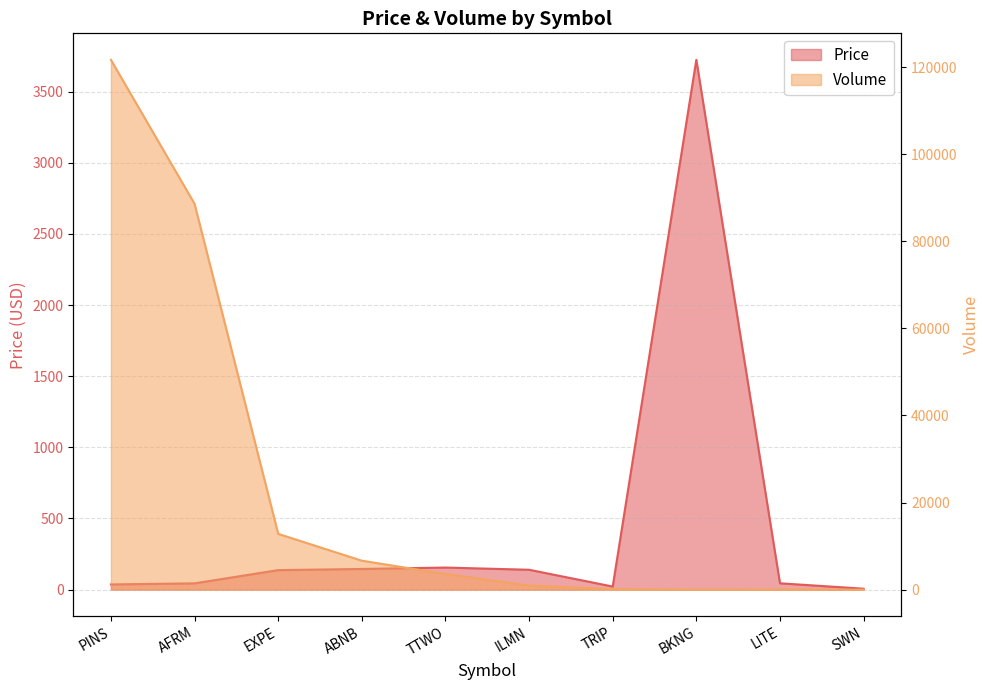

At which label does Volume first exceed 3590?

PINS